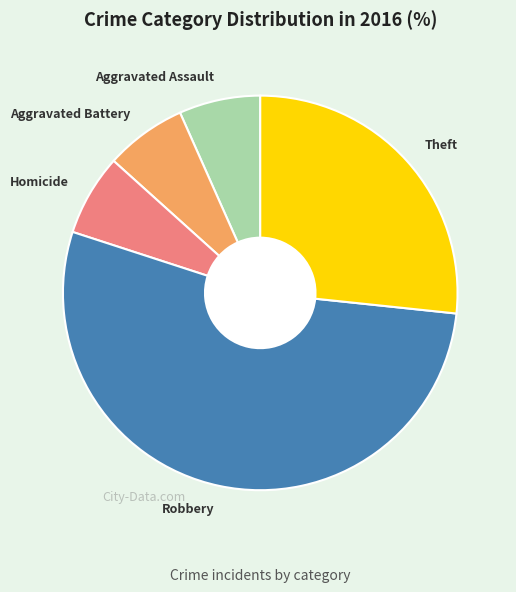

Is Robbery the majority of the pie?

Yes